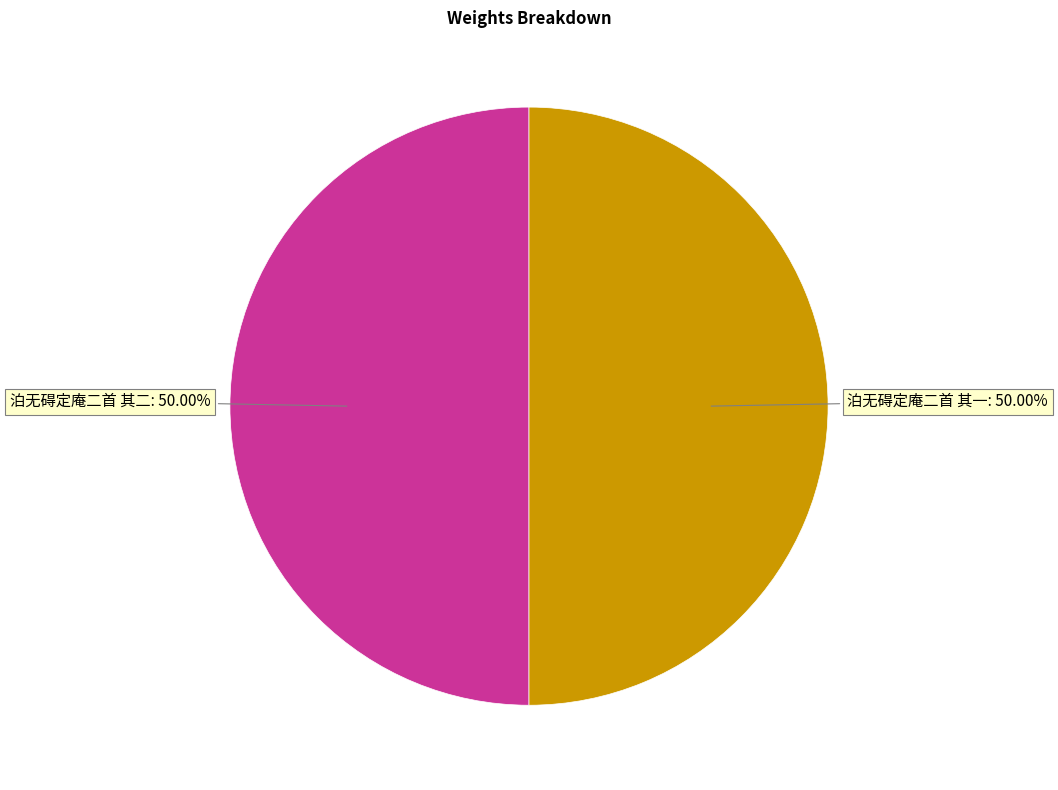

How many segments does this pie chart have?

2